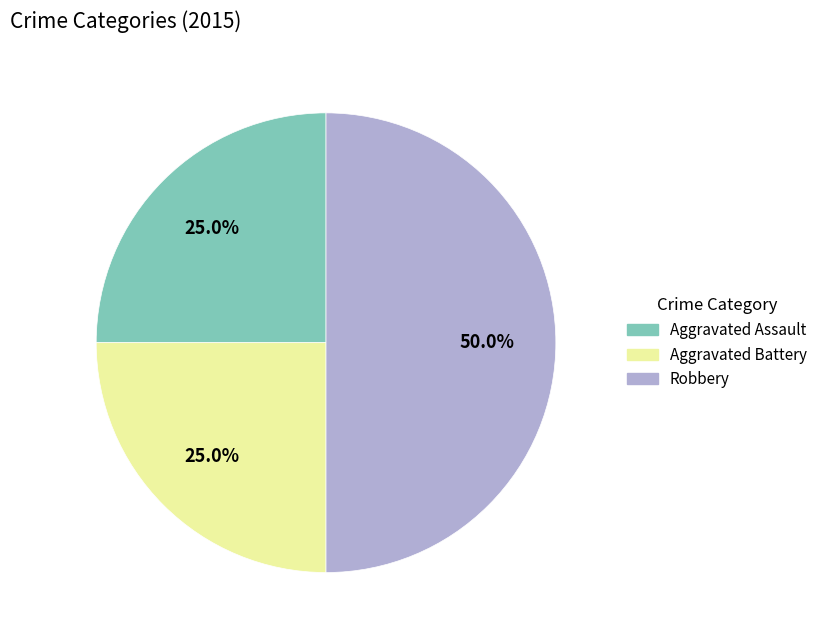

Is the sum of Robbery and Aggravated Battery greater than half?

Yes